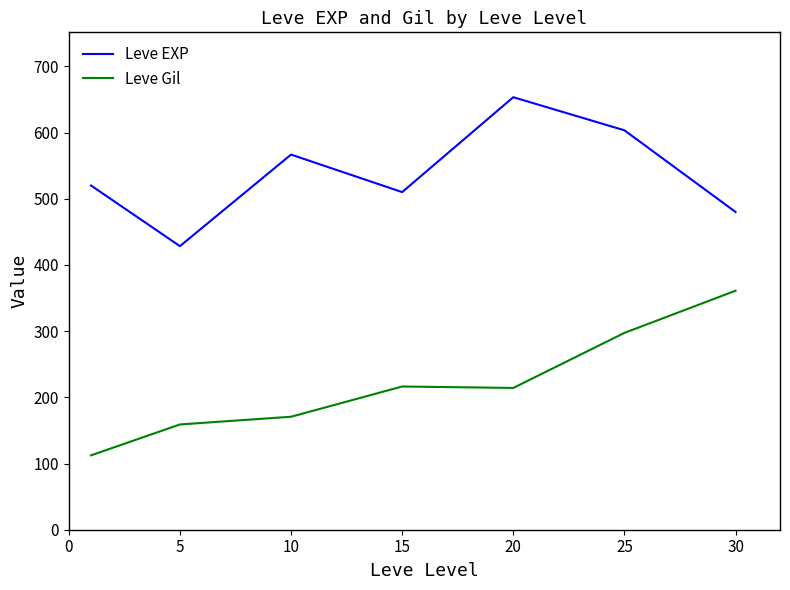

What is the smallest value displayed?

112.3